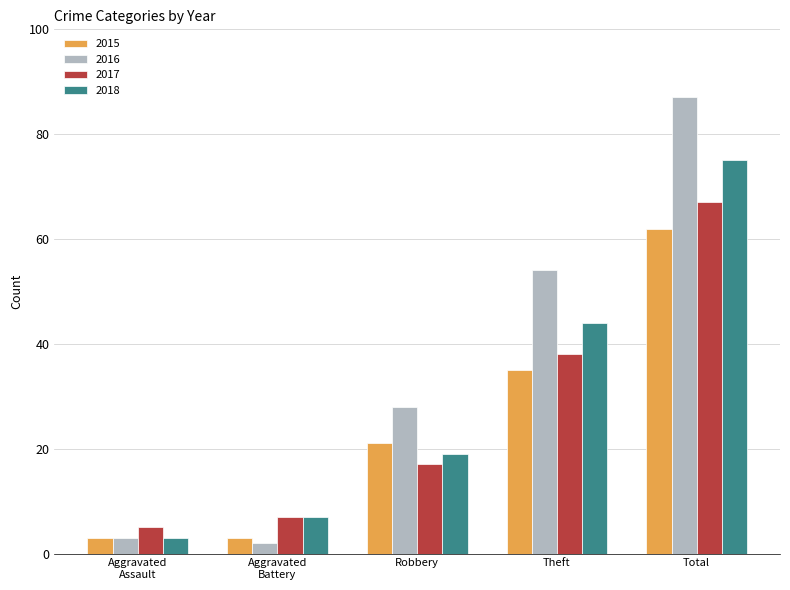

Which series has the largest total across all categories?

2016